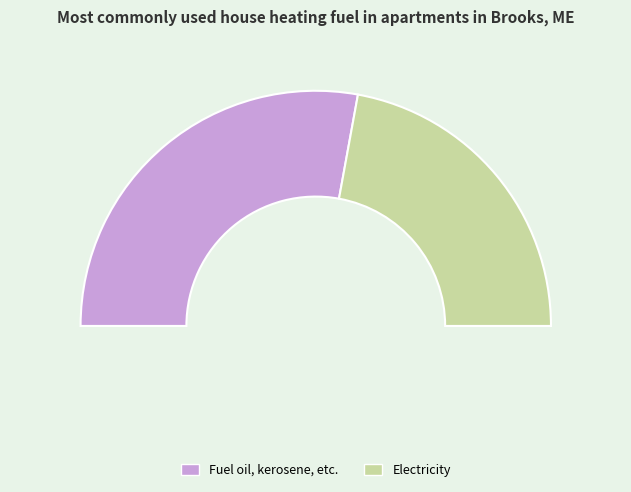

To the nearest percent, what percentage of the pie is 1?

56%